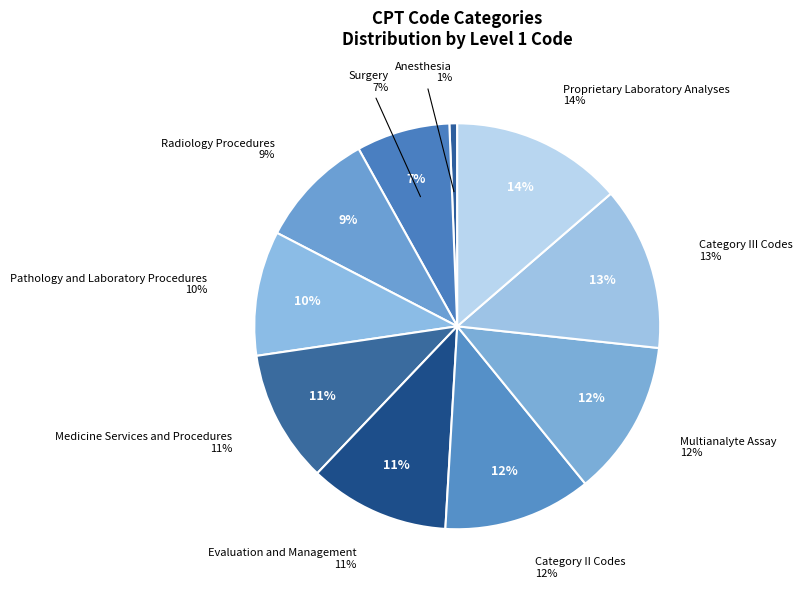

Is there a majority slice in this chart?

No